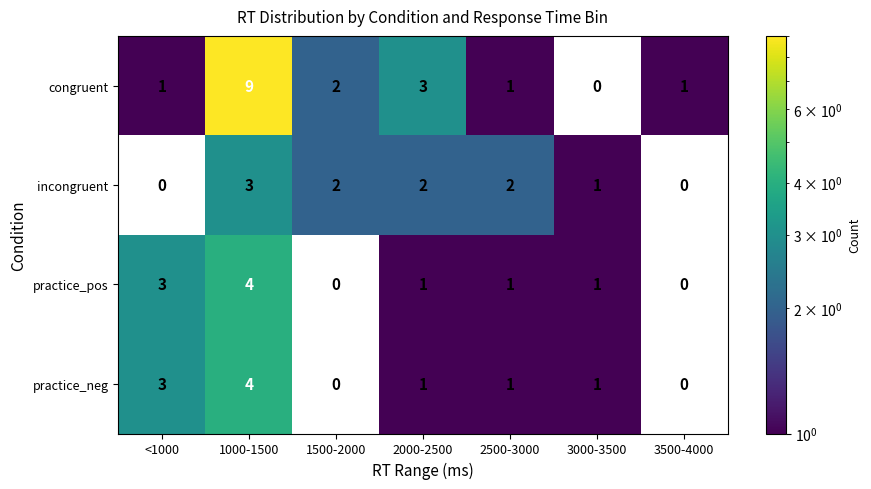

Which label corresponds to the smallest value in the chart?

<1000